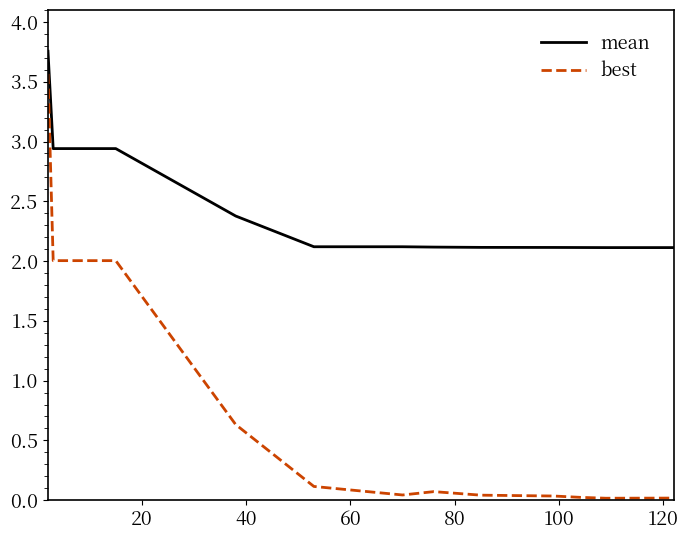

True or false: best and mean cross at least once.

False